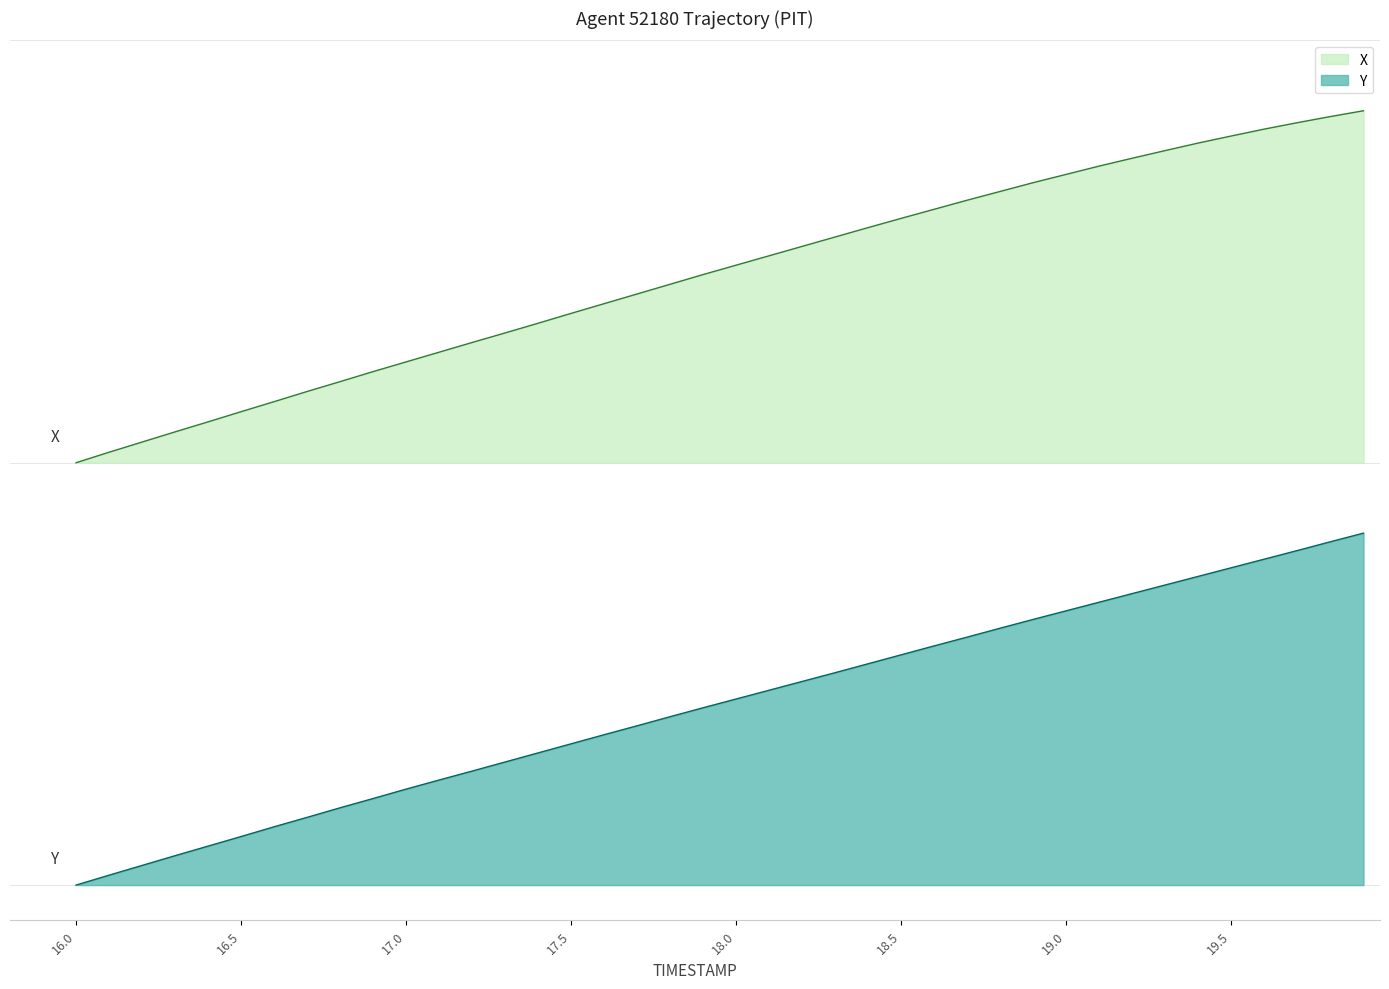

What is the label of the 34th point from the left?

19.3